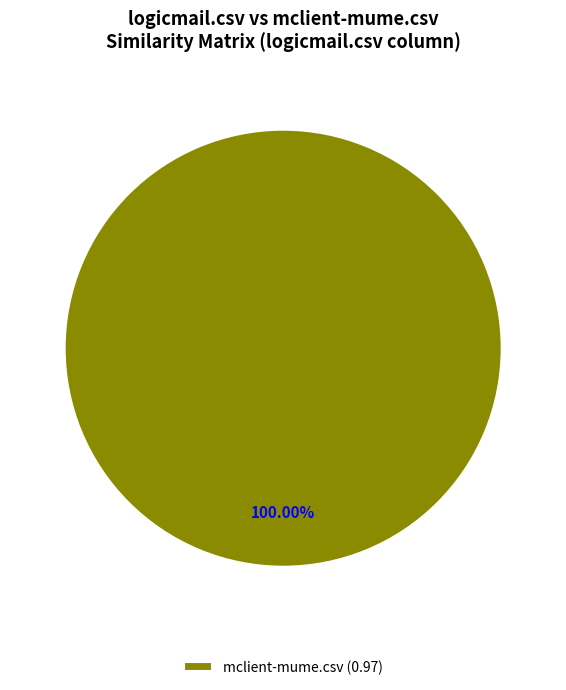

Rank the categories by value from highest to lowest.

mclient-mume.csv (0.97)